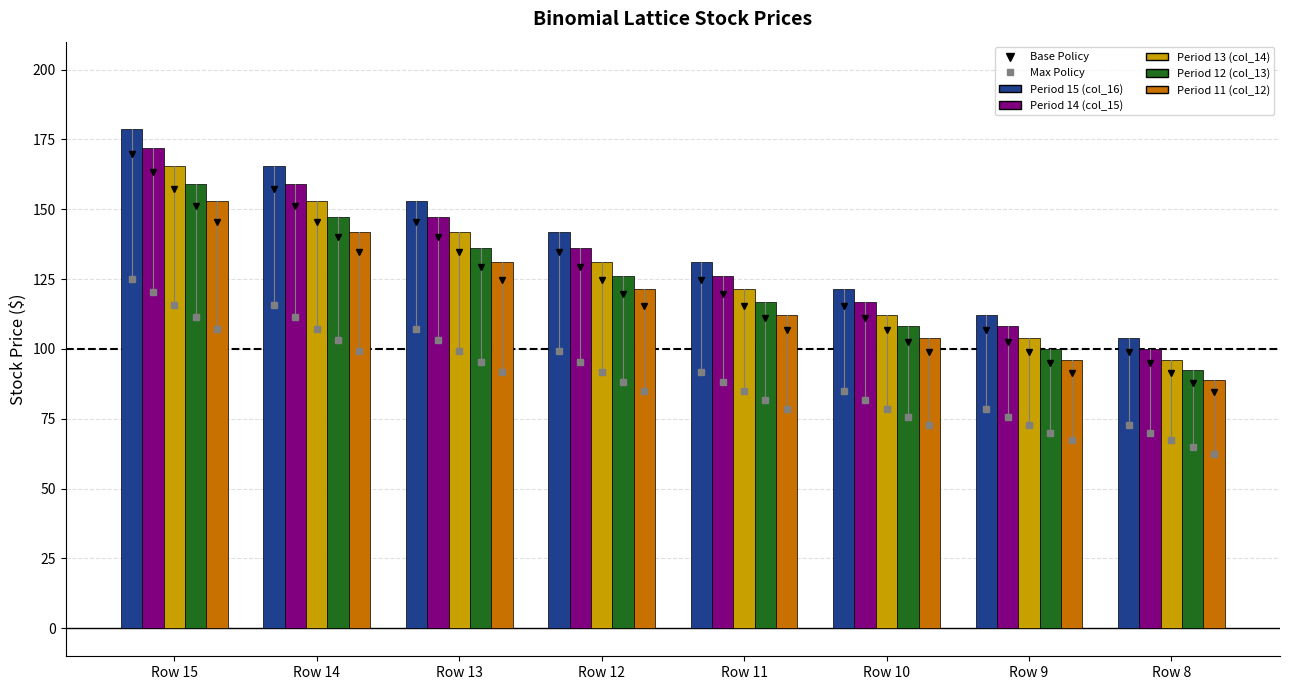

List the series in order of their peak value, highest first.

Period 15 (col_16), Period 14 (col_15), Period 13 (col_14), Period 12 (col_13), Period 11 (col_12)